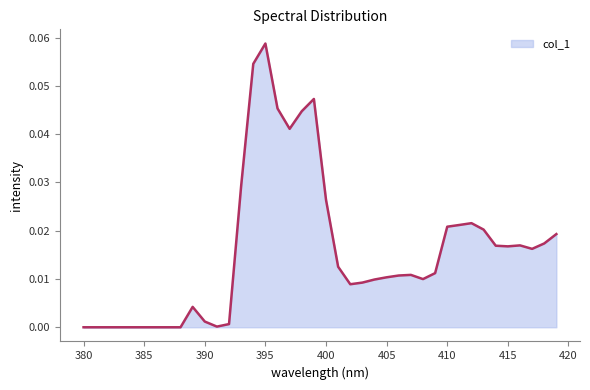

Which category has the highest value across all series?

395